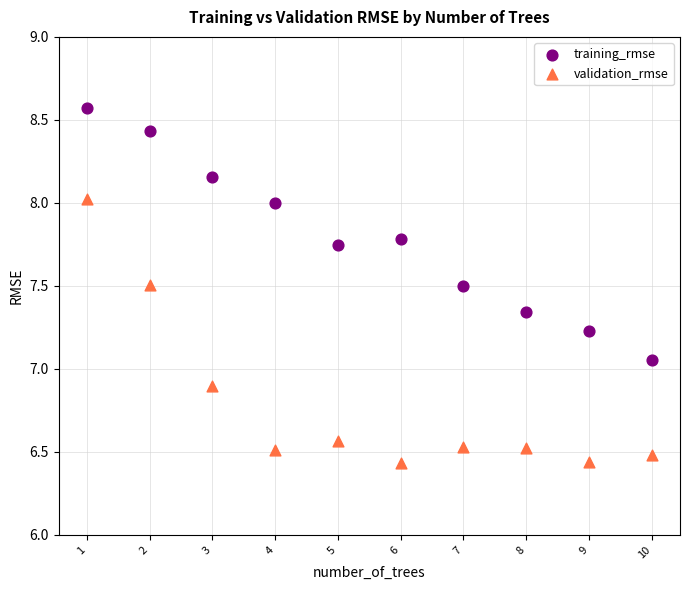

Across all data points, what is the range of X values (max minus min)?

9.0